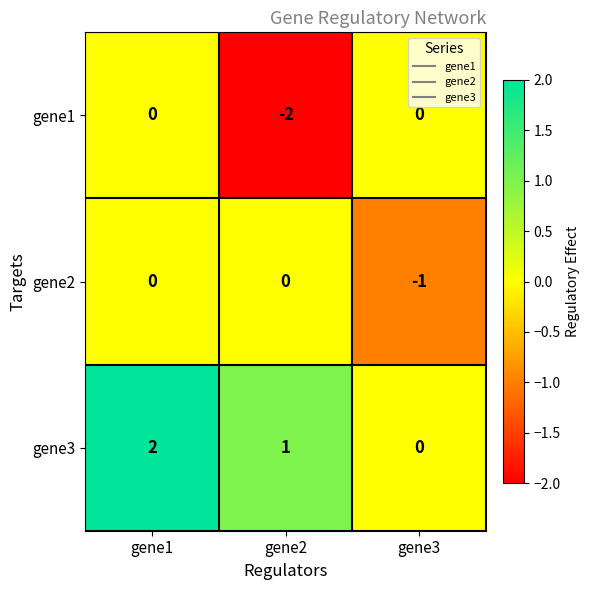

How many distinct data groups are displayed?

3